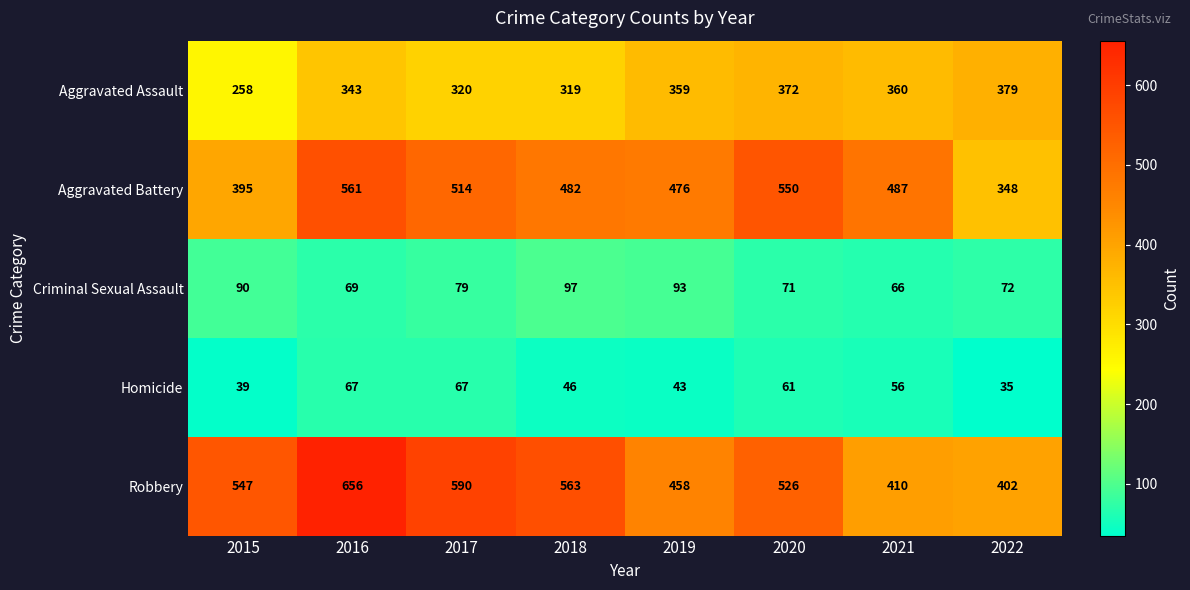

What is the total value across all series at 2018?

1507